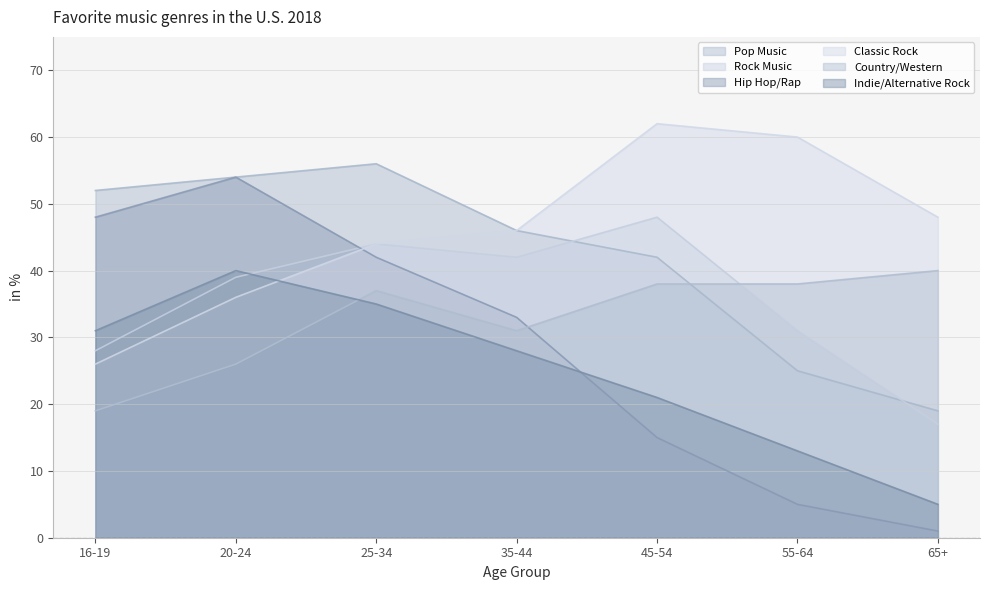

Is it true that Pop Music equals 42 at 45-54?

True